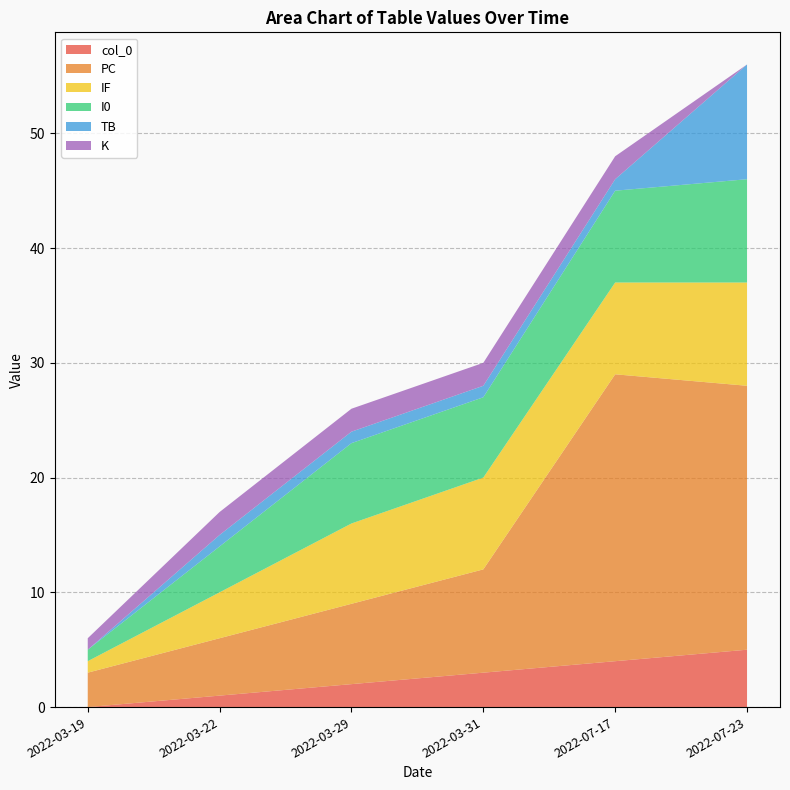

Reading left to right, transcribe all the data shown in this chart.

col_0: 0	1	2	3	4	5
PC: 3	5	7	9	25	23
IF: 1	4	7	8	8	9
I0: 1	4	7	7	8	9
TB: 0	1	1	1	1	10
K: 1	2	2	2	2	0